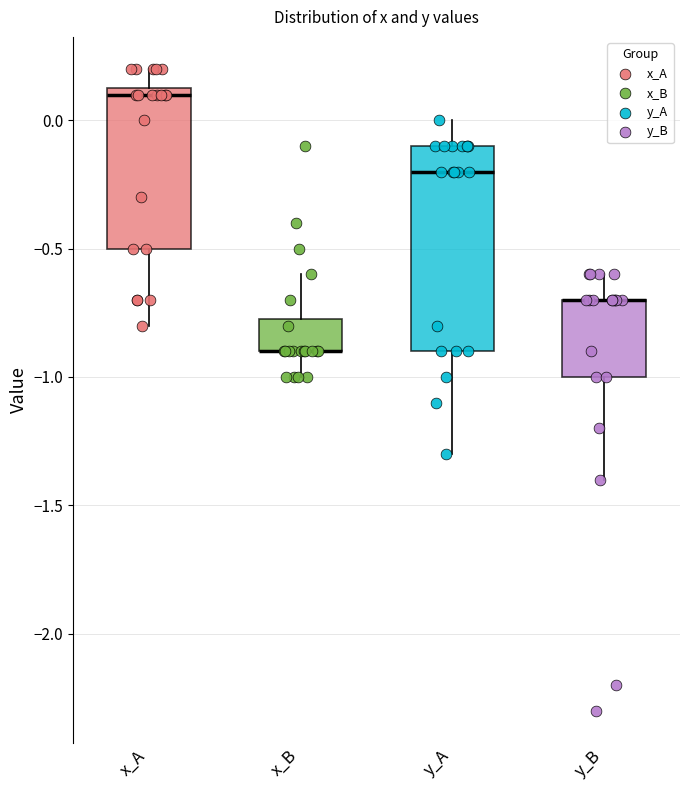

Which box is the tallest, from its lower edge to its upper edge?

y_A